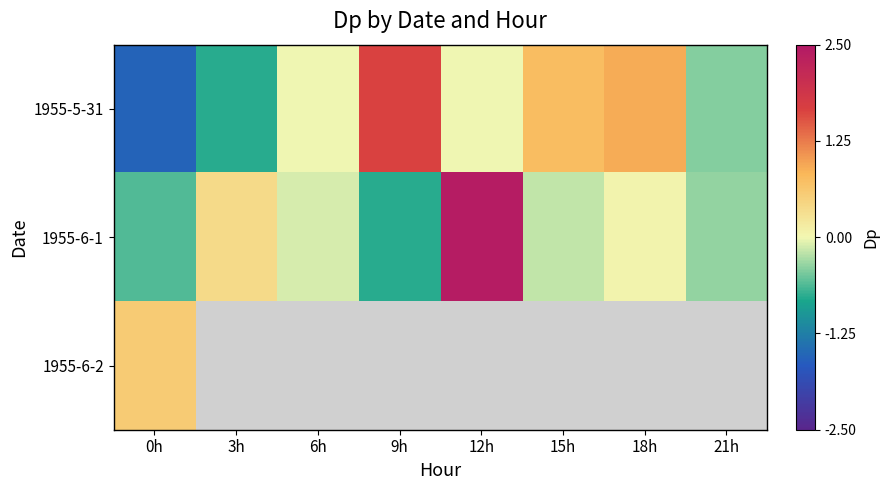

At how many categories does at least one series exceed -1?

8